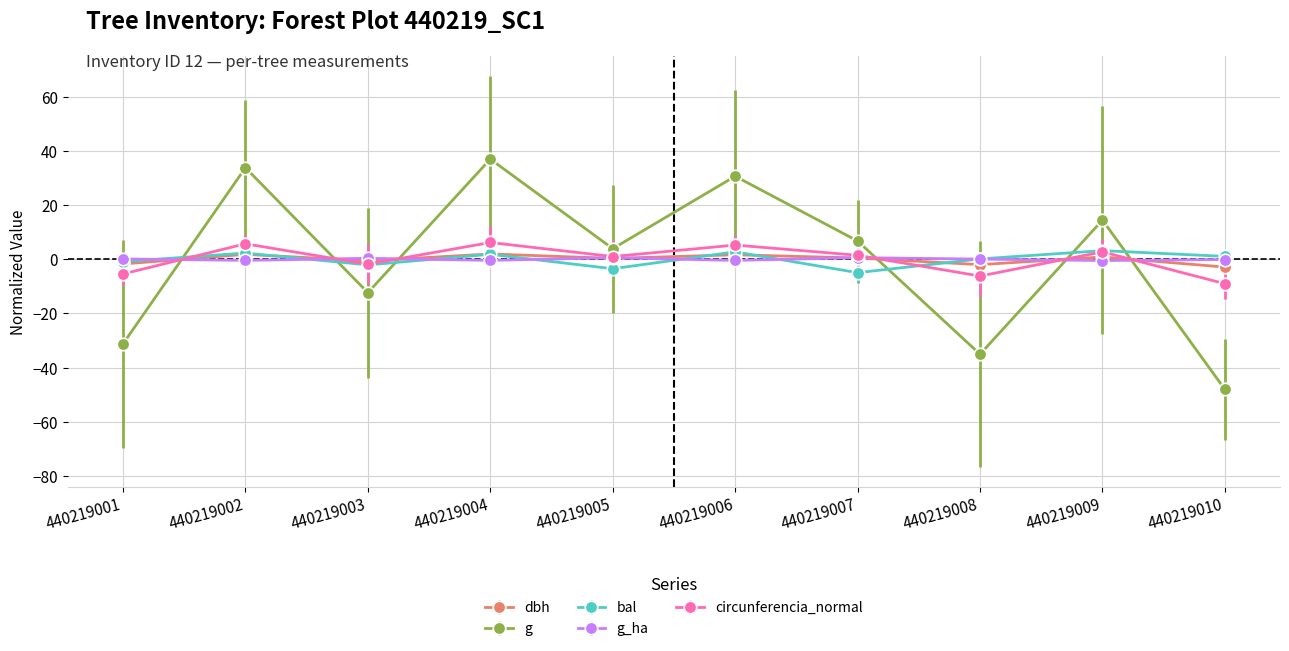

What are all the series names shown in the legend?

dbh, g, bal, g_ha, circunferencia_normal